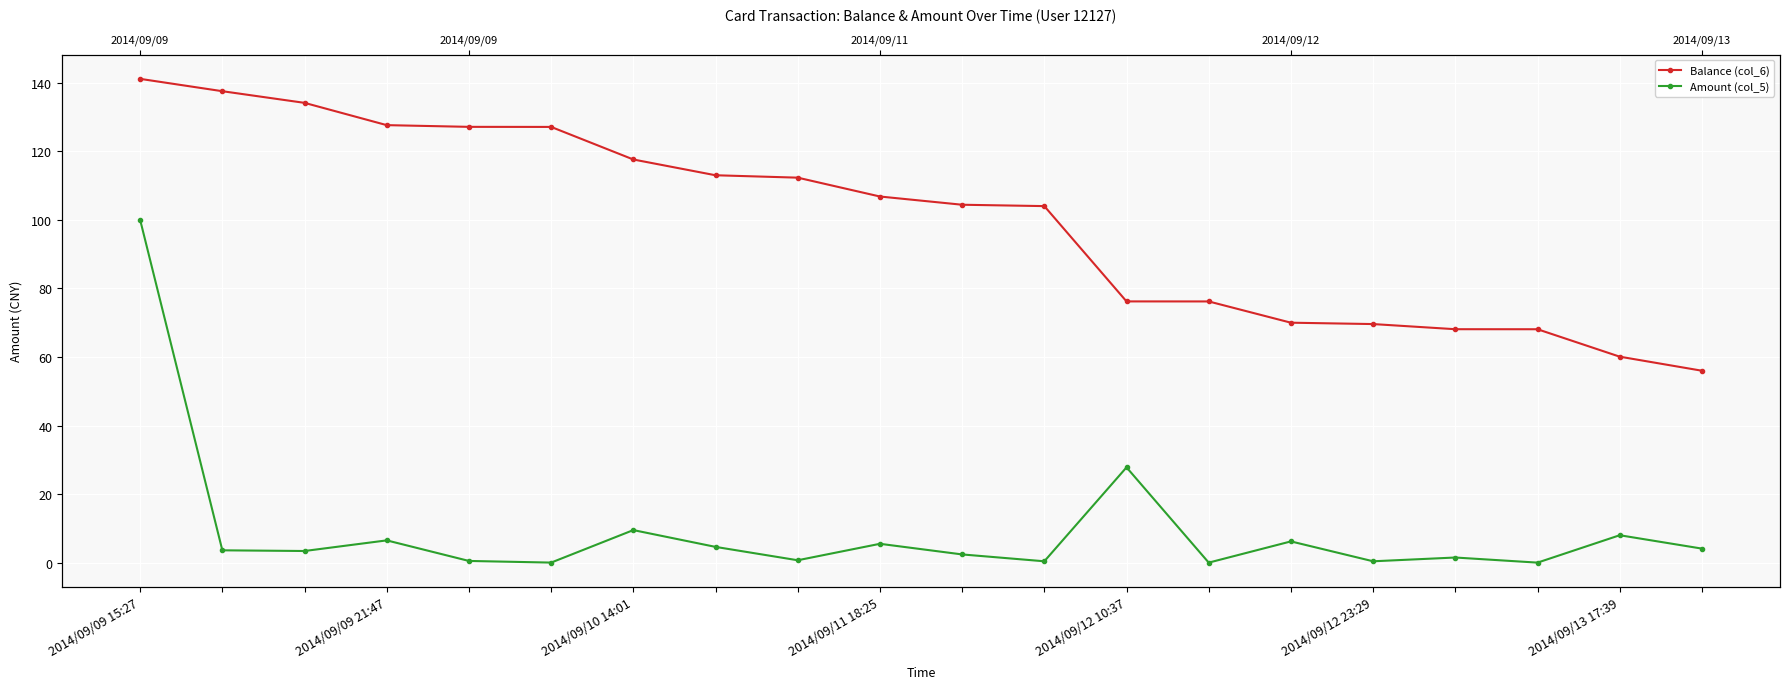

What are all the series names shown in the legend?

Balance (col_6), Amount (col_5)